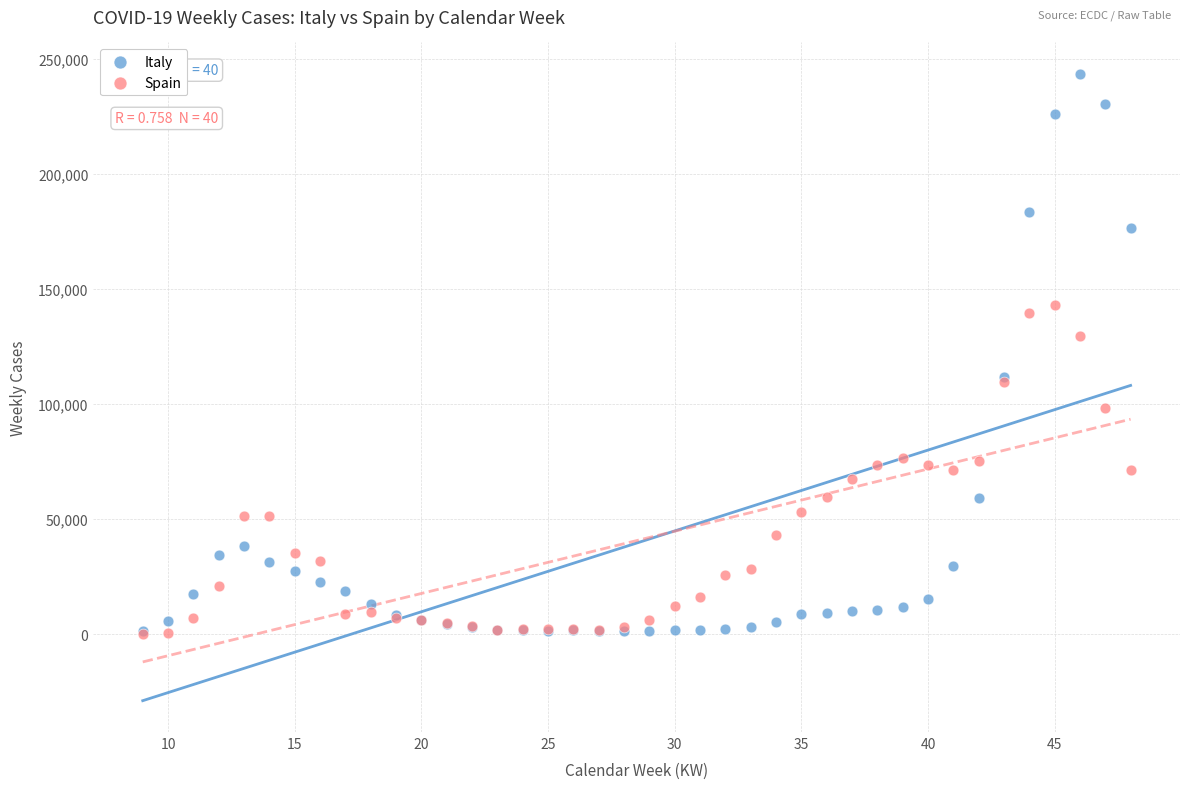

Which series contains the highest Y value?

Italy